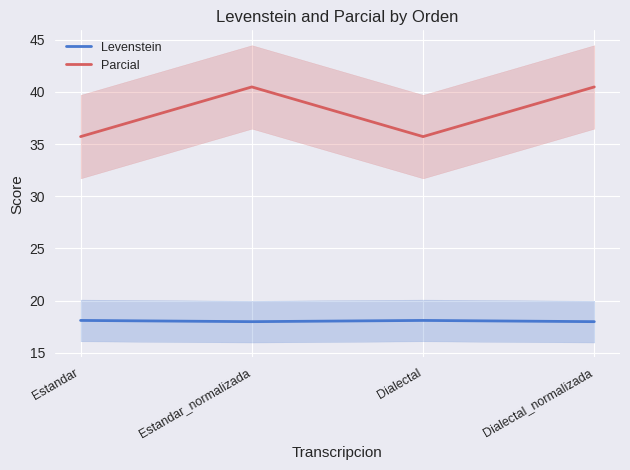

What is the average value of the Levenstein series?

18.0